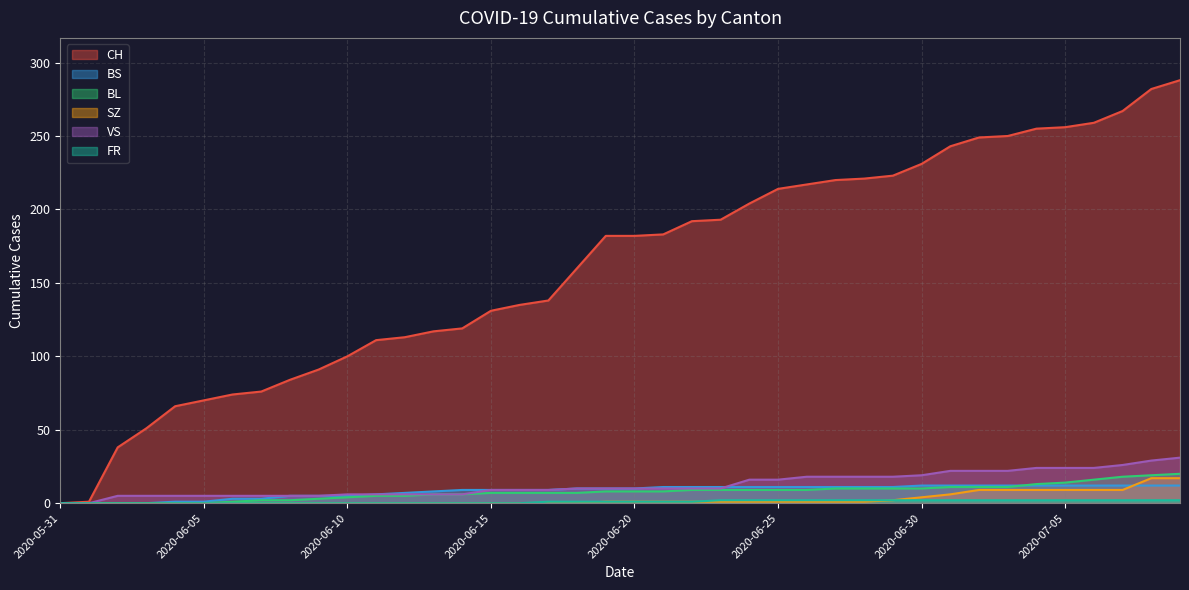

True or false: SZ and BS intersect in this chart.

True